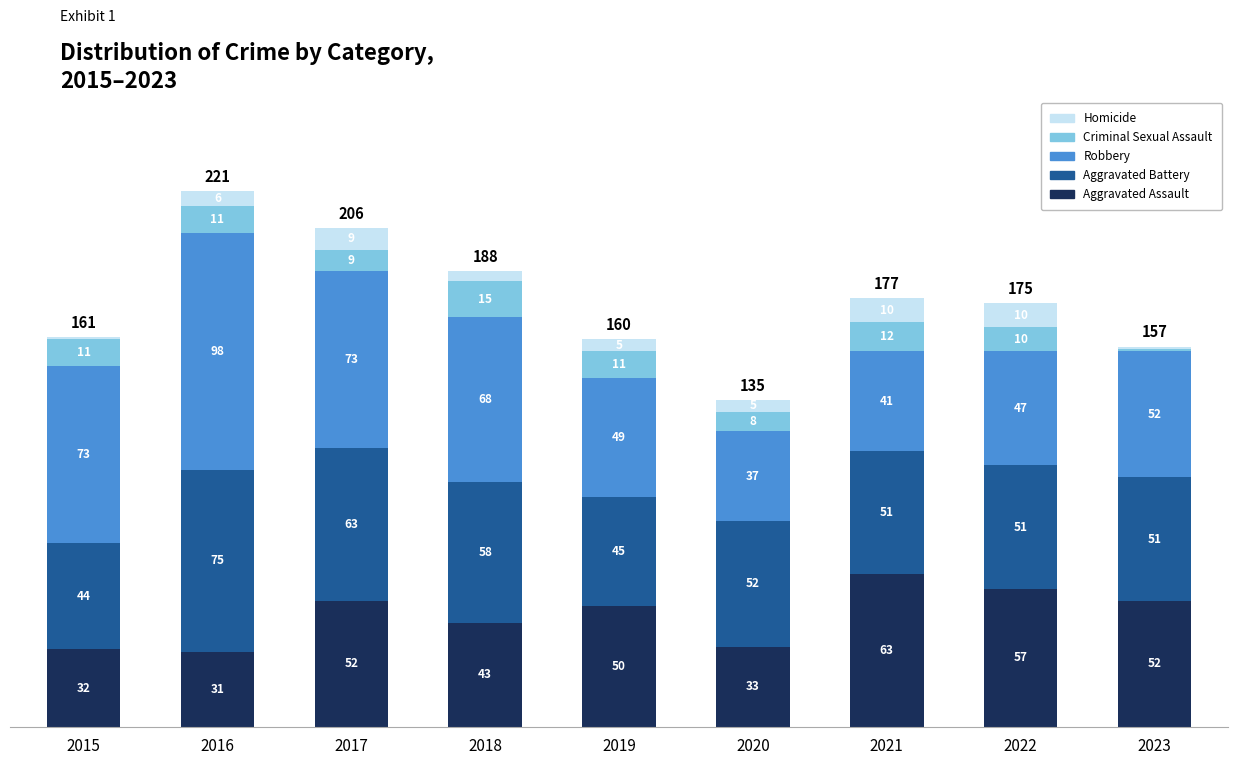

Reading left to right, list the values for the Aggravated Assault series.

32	31	52	43	50	33	63	57	52